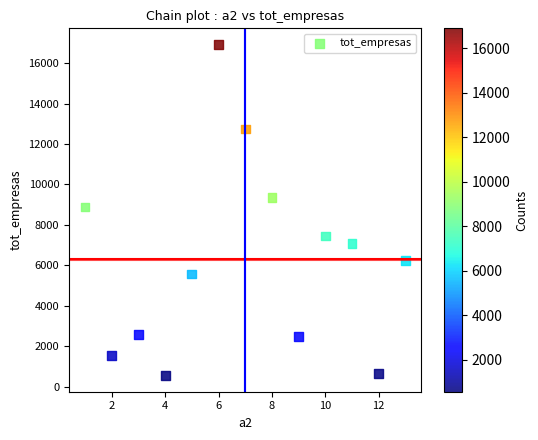

What is the range of Y values (max minus min)?

16336.0